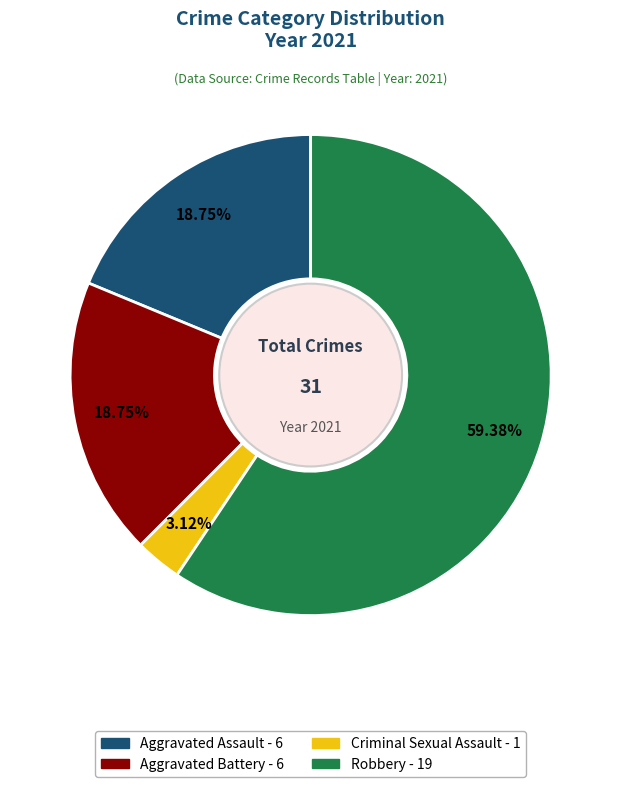

Which has a higher value, Aggravated Battery or Robbery?

Robbery